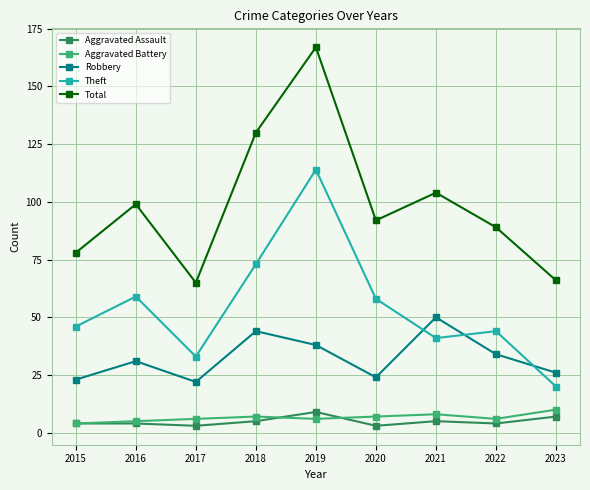

What are all the series names shown in the legend?

Aggravated Assault, Aggravated Battery, Robbery, Theft, Total